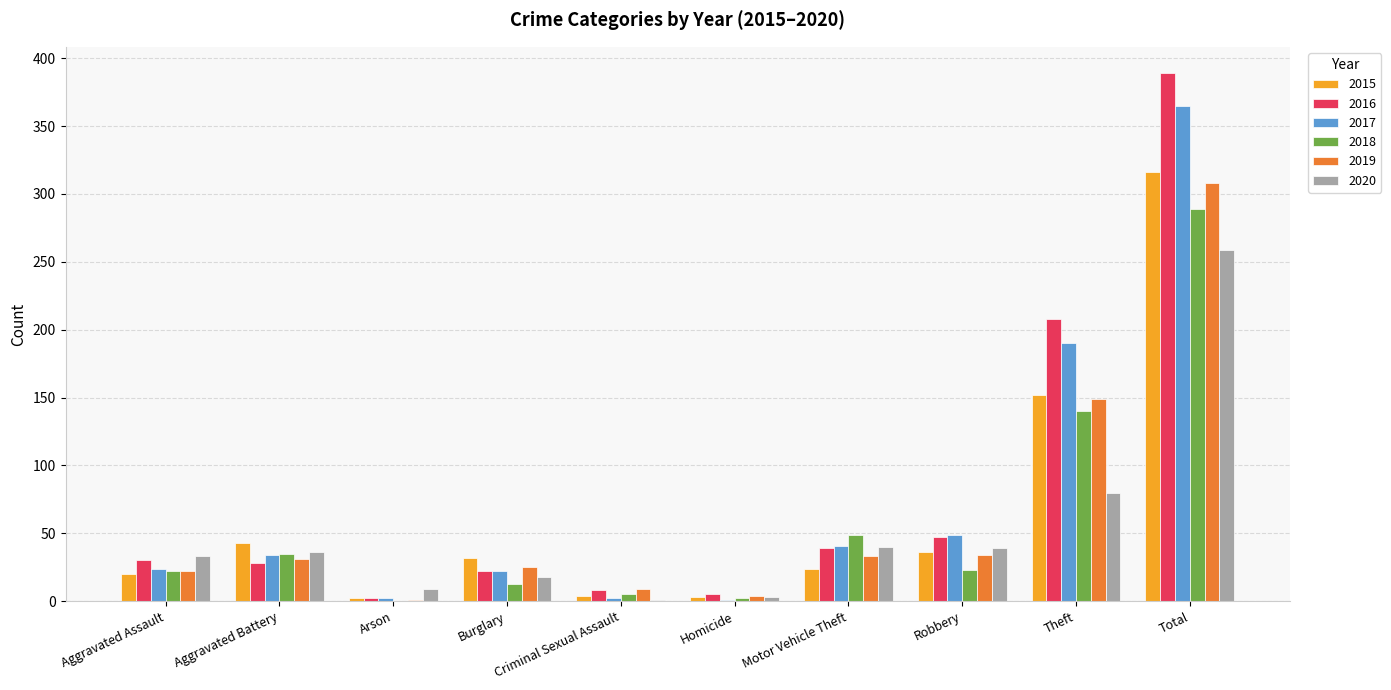

At which label does 2015 reach its peak?

Total